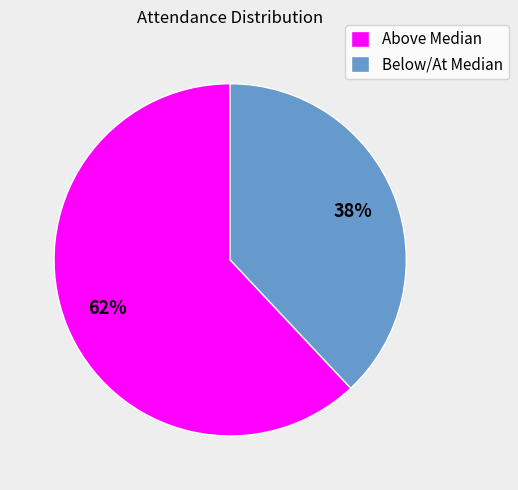

Rank the categories by value from highest to lowest.

Above Median, Below/At Median